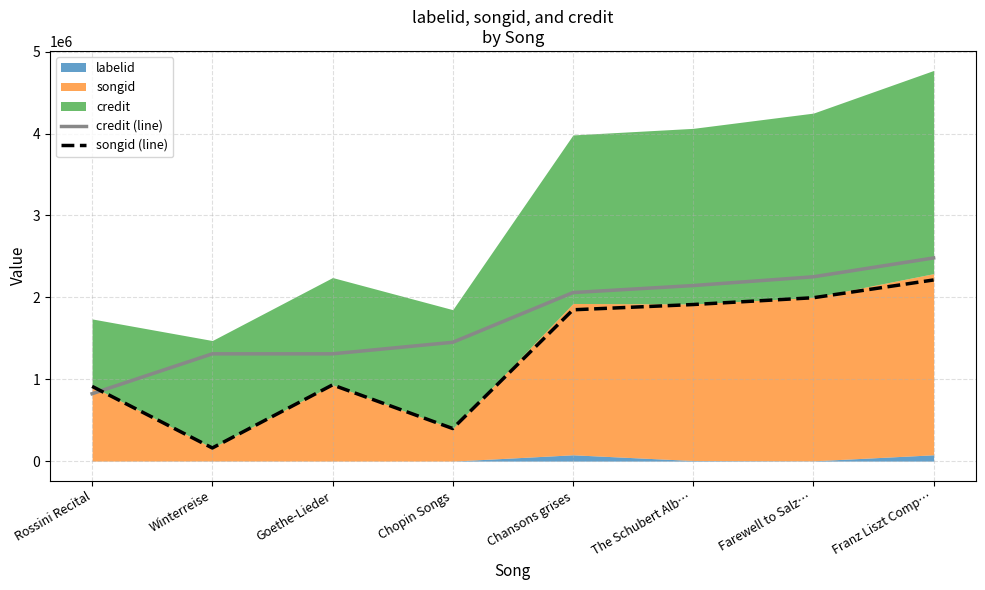

List the labels in order of songid (line) value, smallest first.

Winterreise, Chopin Songs, Rossini Recital, Goethe-Lieder, Chansons grises, The Schubert Alb…, Farewell to Salz…, Franz Liszt Comp…